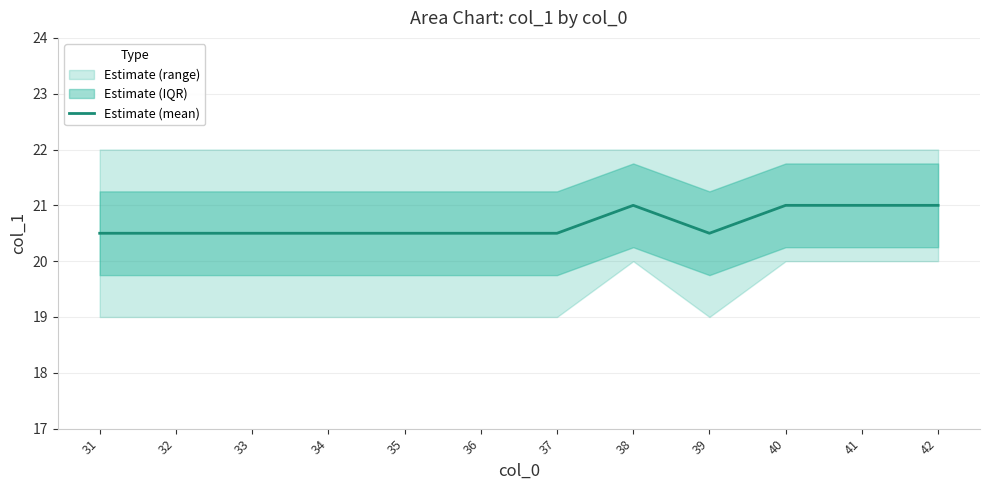

How many lines are shown in the chart?

1